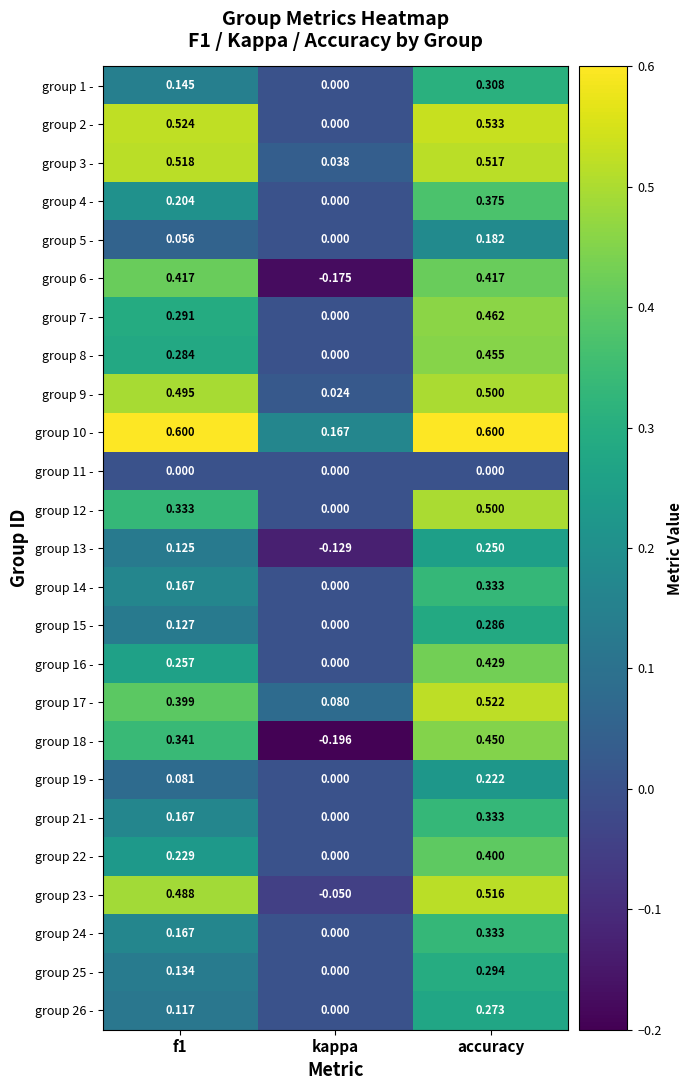

Which category has the lowest value in the group 24 - series?

kappa